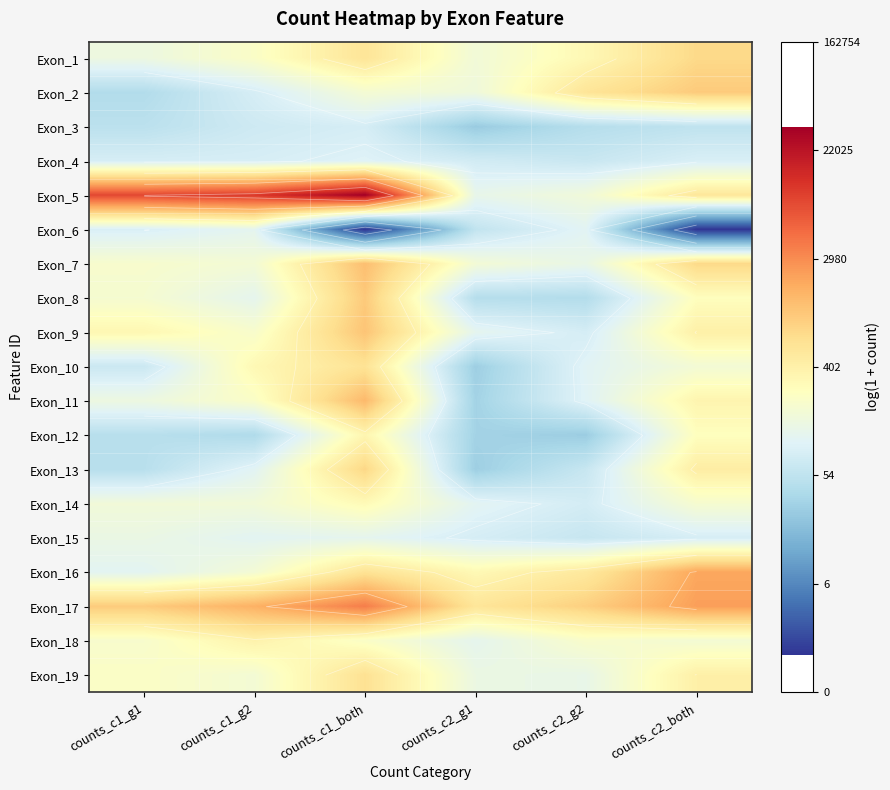

Which category has the highest value in the Exon_13 series?

counts_c1_both